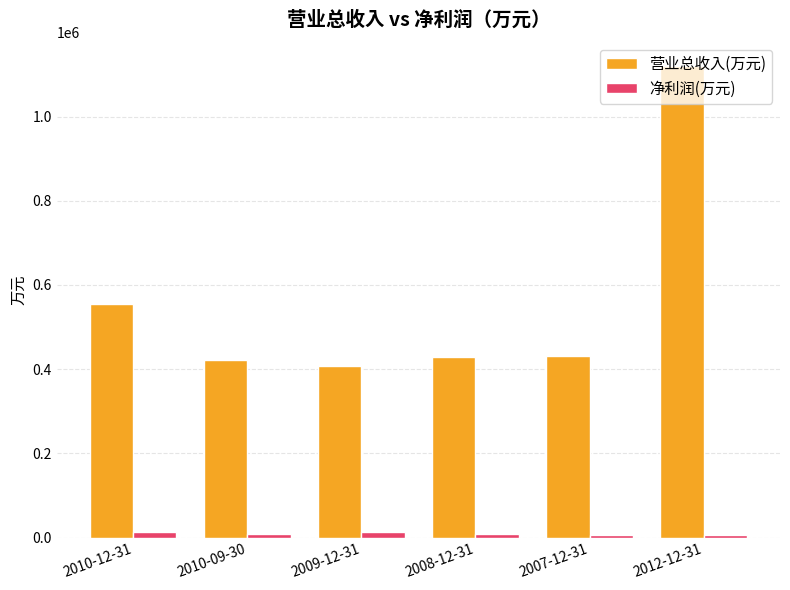

What value does the 营业总收入(万元) series have at 2010-12-31, to the nearest 50?

555200